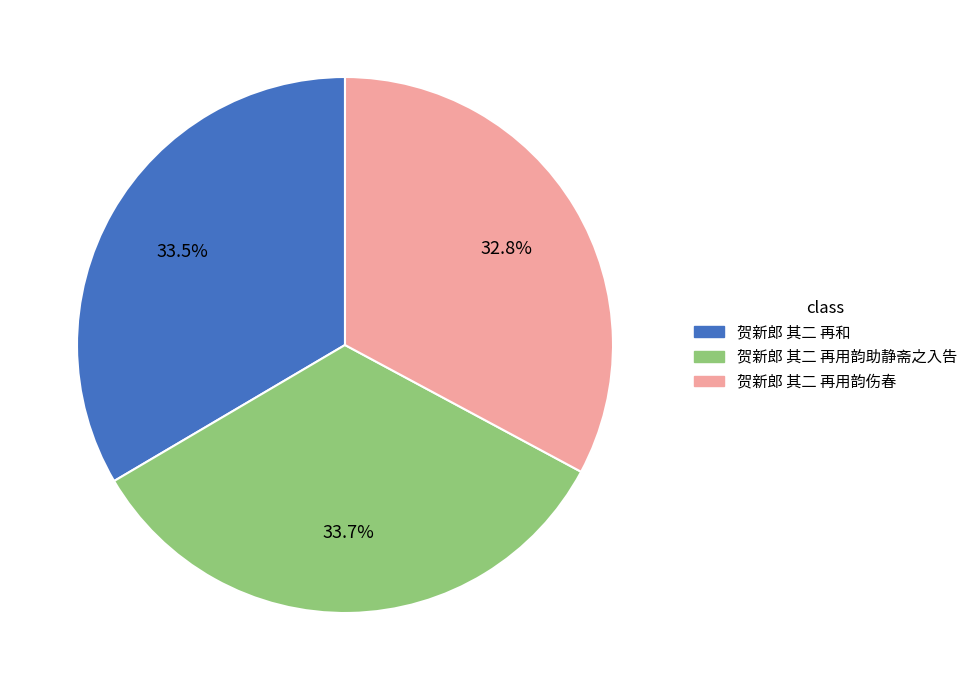

Does 贺新郎 其二 再用韵伤春 account for over 50% of the chart?

No